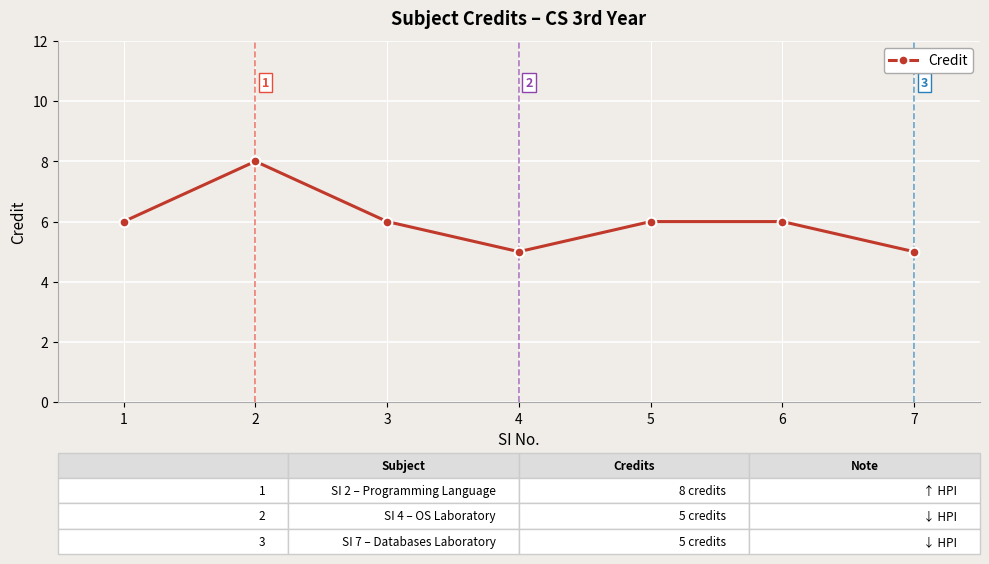

What is the ratio of the value at 7 to the value at 1?

0.8